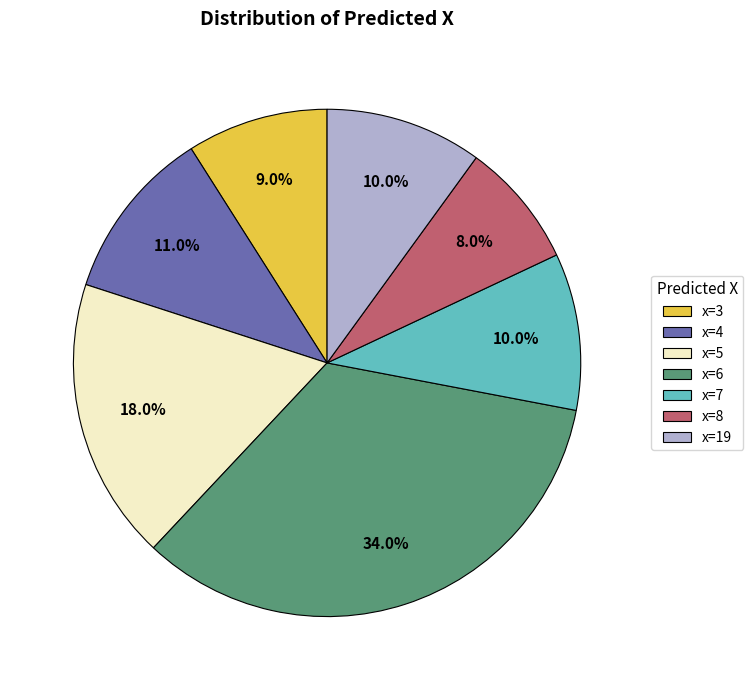

Which category has the smallest portion of the pie?

x=8